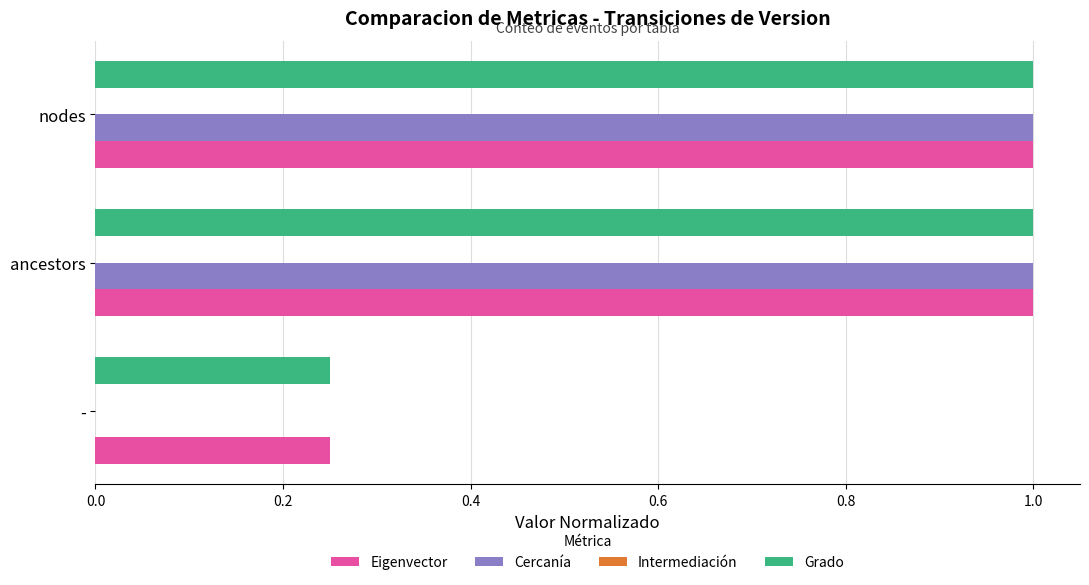

What is the approximate value of Cercanía at ancestors?

1.0